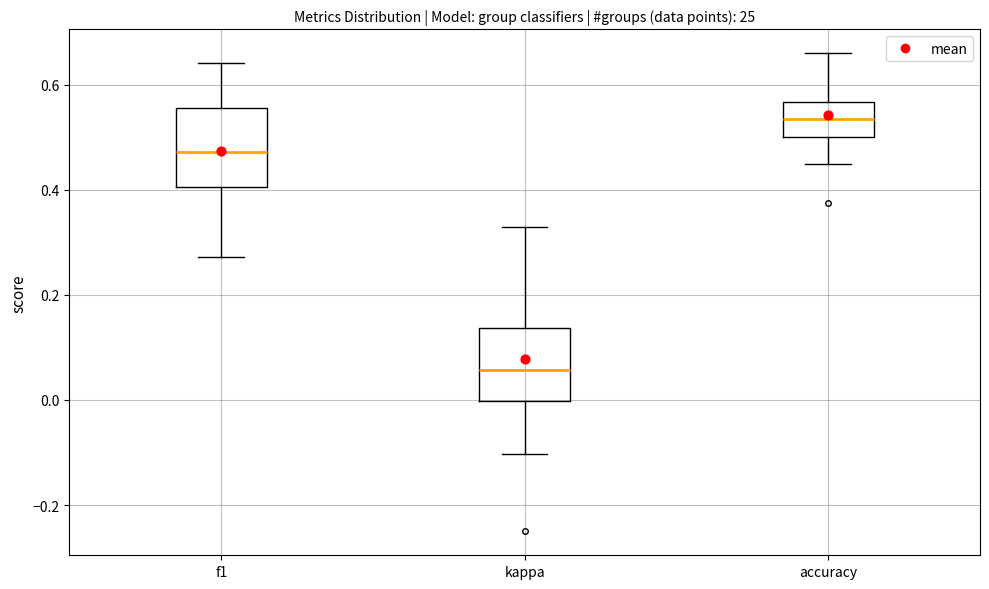

Reading left to right, transcribe this box plot: for each box, give where its median line is, the range the box spans, and where its two whiskers end, as read against the y-axis. The values are not printed on the chart, so give them approximately, as read against the axis.

f1: median 0.48, box 0.40 to 0.56, whiskers 0.28 to 0.64
kappa: median 0.06, box 0.00 to 0.14, whiskers -0.10 to 0.32
accuracy: median 0.54, box 0.50 to 0.56, whiskers 0.44 to 0.66